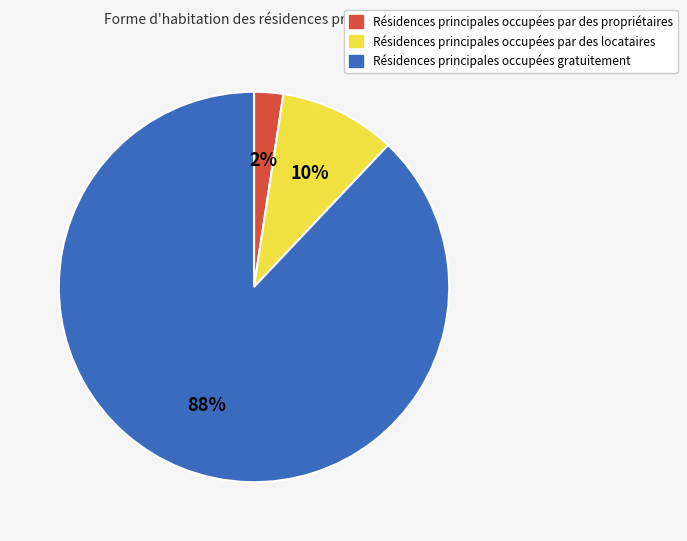

To the nearest percent, what portion does Résidences principales occupées gratuitement represent?

88%